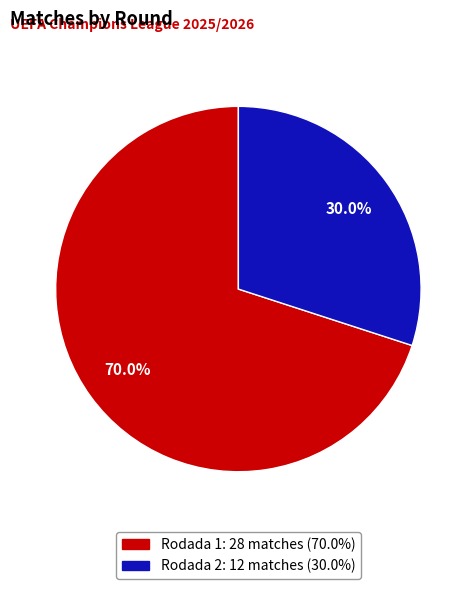

Does any single category account for the majority?

Yes